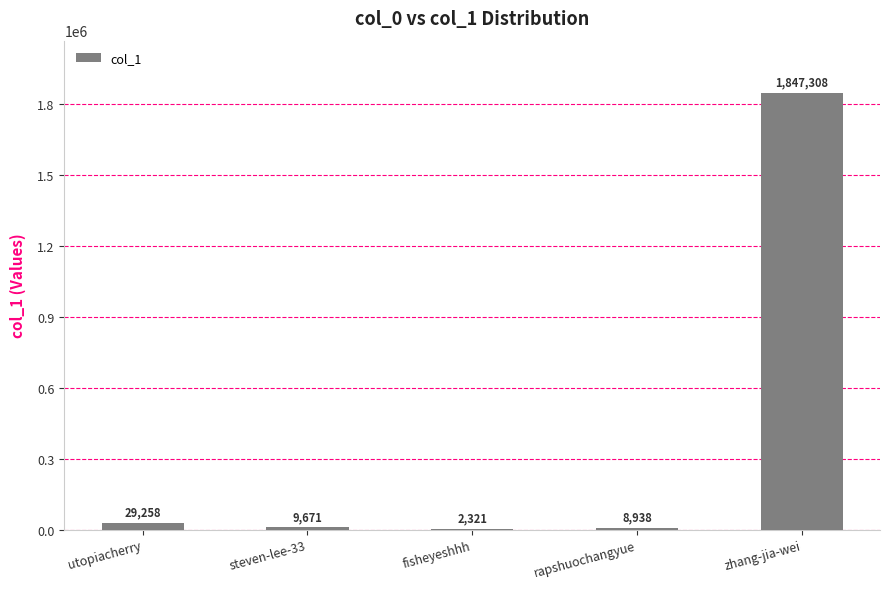

At which category does the chart reach its peak across all series?

zhang-jia-wei